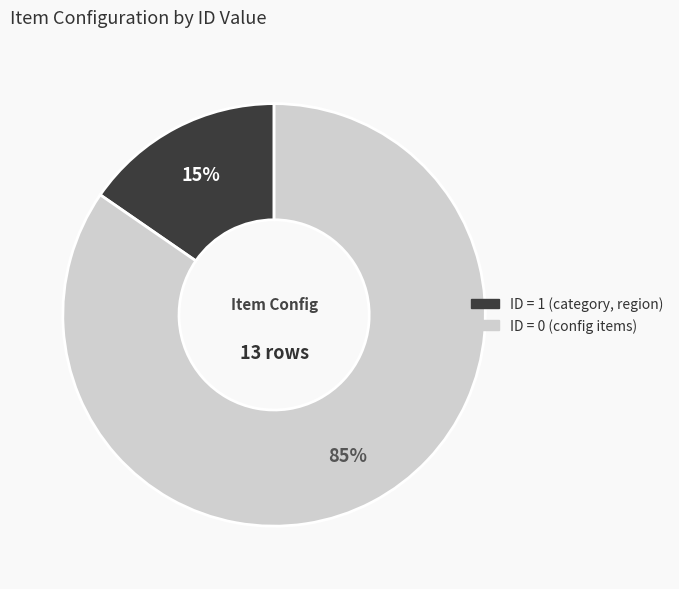

Does any single category account for the majority?

Yes